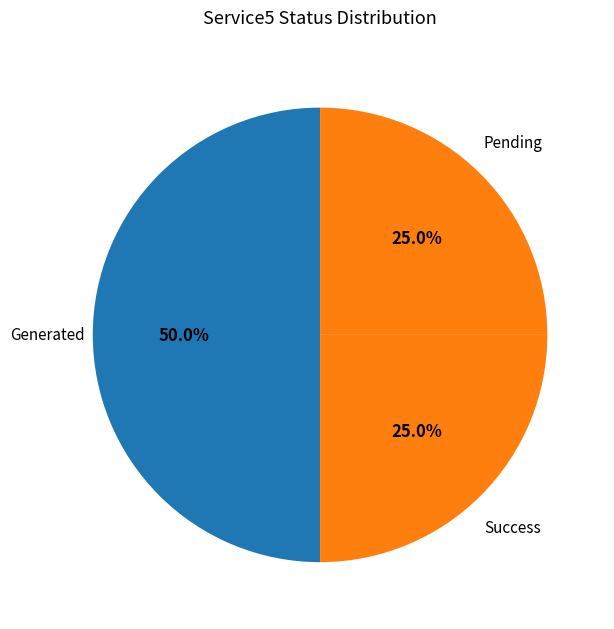

How many segments does this pie chart have?

3